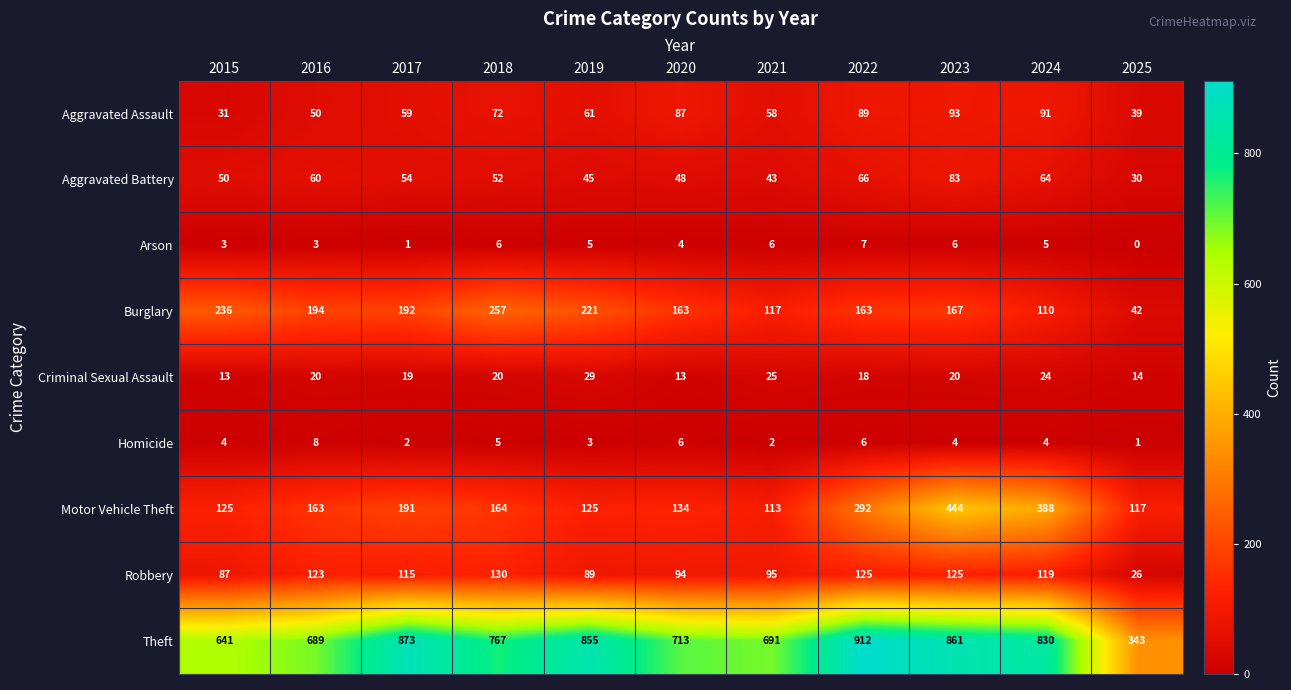

What is the sum of all Aggravated Assault values?

730